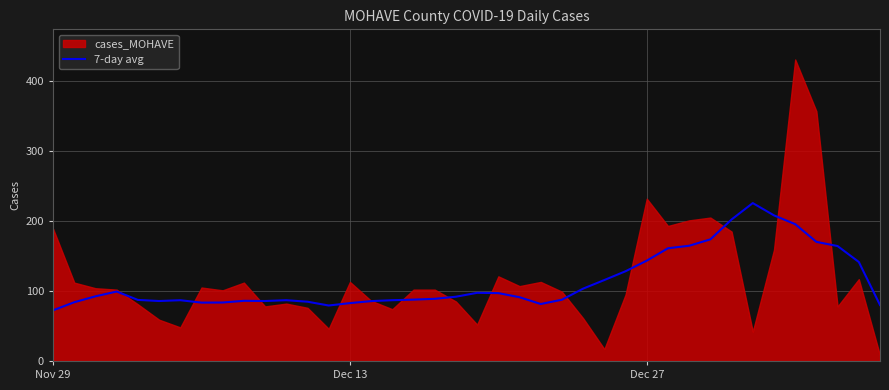

True or false: 7-day avg has a value of 102.6 at Nov 29.

False